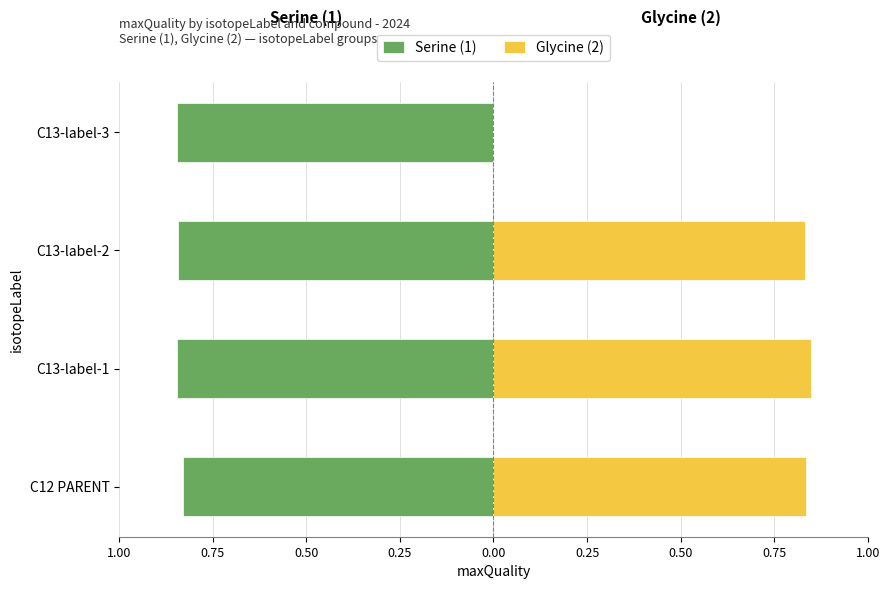

Does the chart contain stacked bars?

No